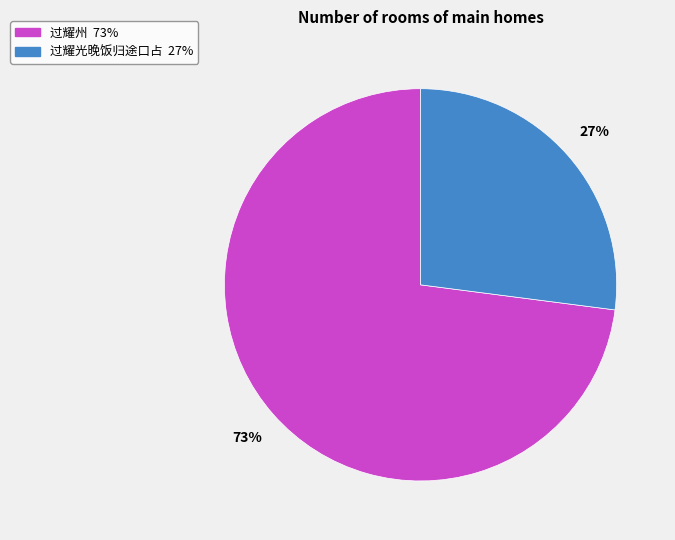

Which category has the smallest portion of the pie?

过耀光晚饭归途口占